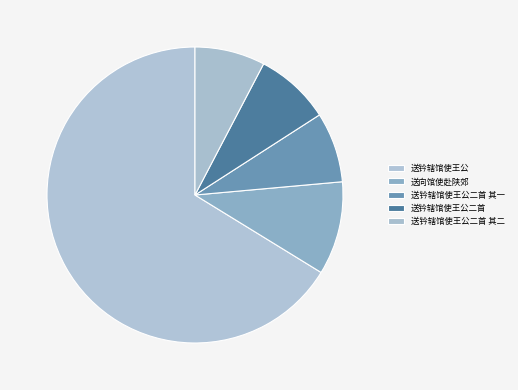

How many segments does this pie chart have?

5